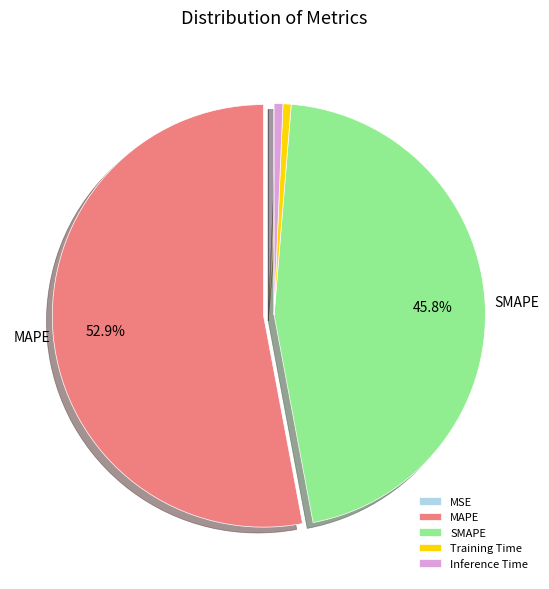

To the nearest percent, what is the average slice percentage?

20%